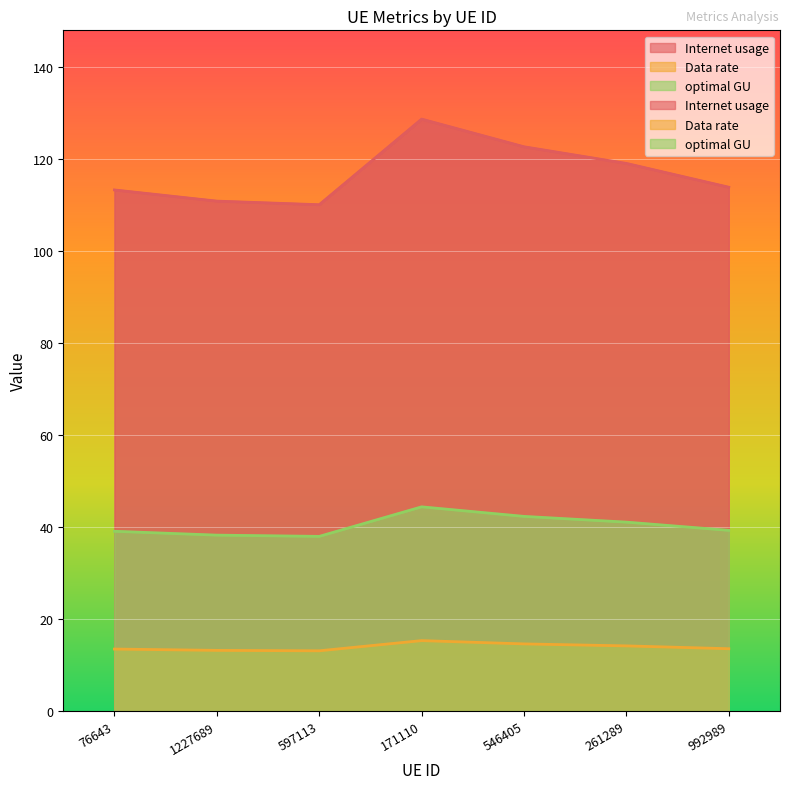

Reading left to right, what are all the values shown in this chart?

Internet usage: 76643=113.3	1227689=110.9	597113=110.1	171110=128.7	546405=122.7	261289=119.1	992989=113.9
Data rate: 76643=13.5	1227689=13.2	597113=13.1	171110=15.3	546405=14.6	261289=14.2	992989=13.6
optimal GU: 76643=39.1	1227689=38.3	597113=38.0	171110=44.4	546405=42.3	261289=41.1	992989=39.3